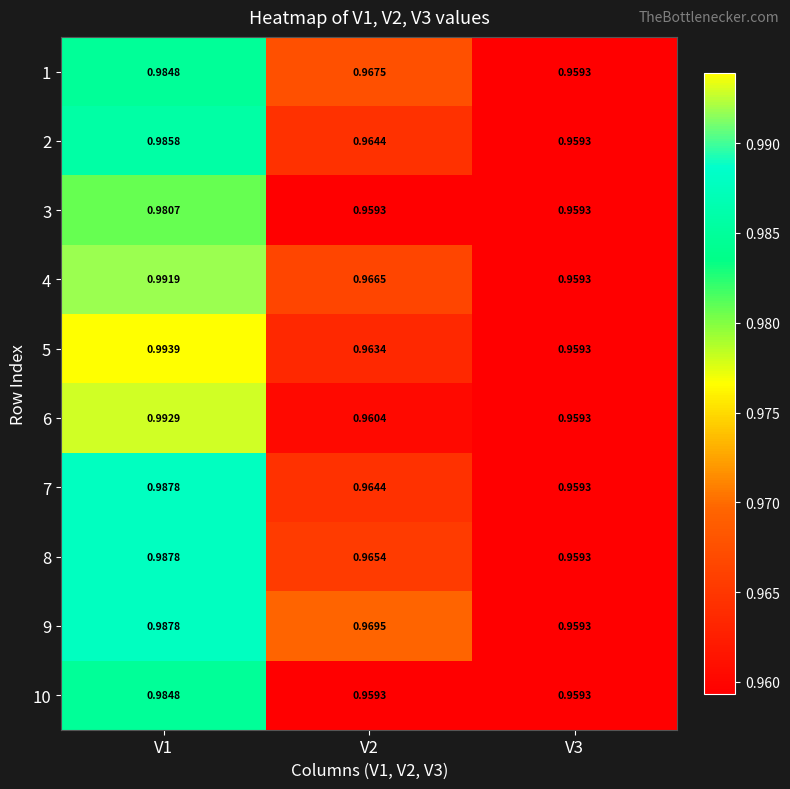

Is the value of 10 at V2 greater than the value of 5 at V2?

No